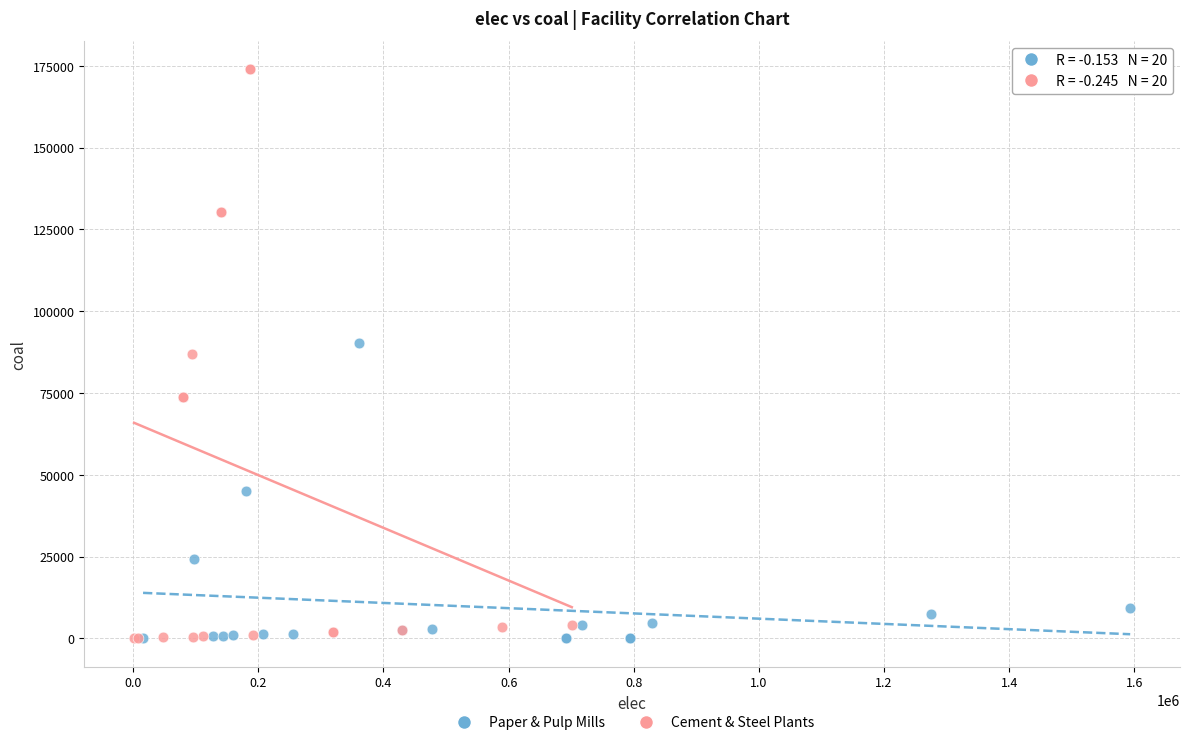

Which series has the widest spread of Y values?

Cement & Steel Plants